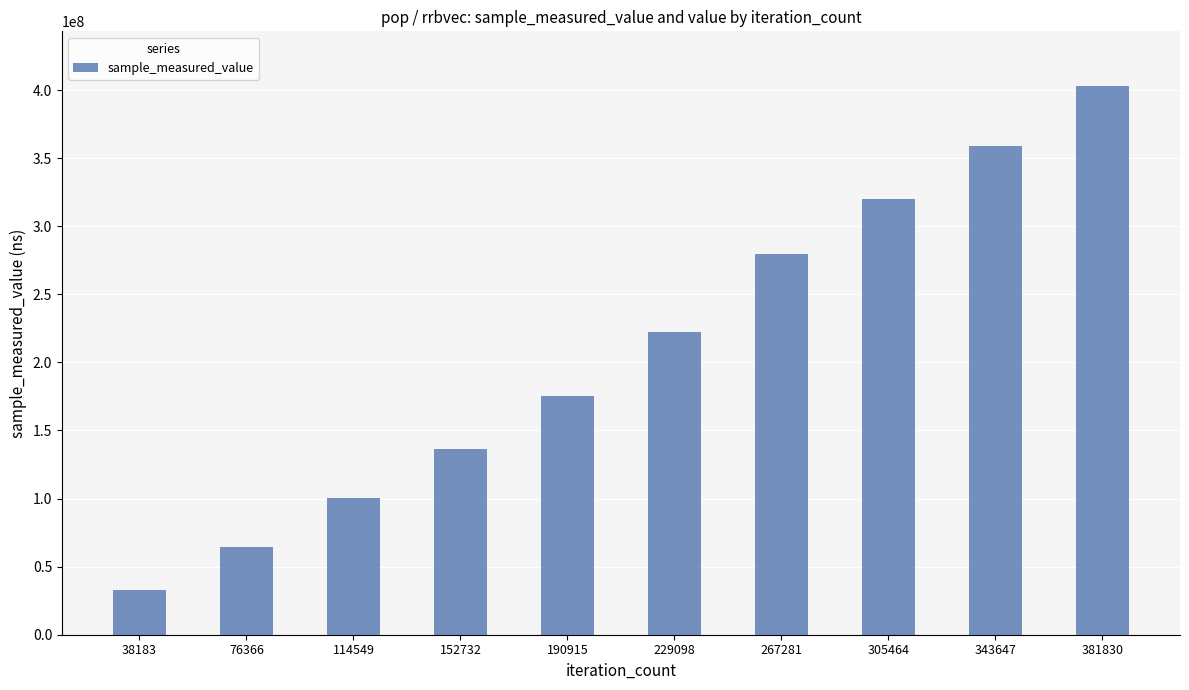

Reading left to right, what are all the values shown in this chart?

38183=32585845	76366=64135184	114549=100270123	152732=136207089	190915=175371031	229098=222457689	267281=279843341	305464=319899561	343647=359123930	381830=402891875